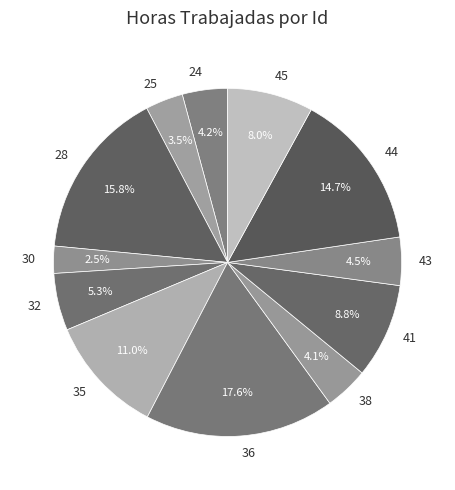

Which slice is the largest?

36